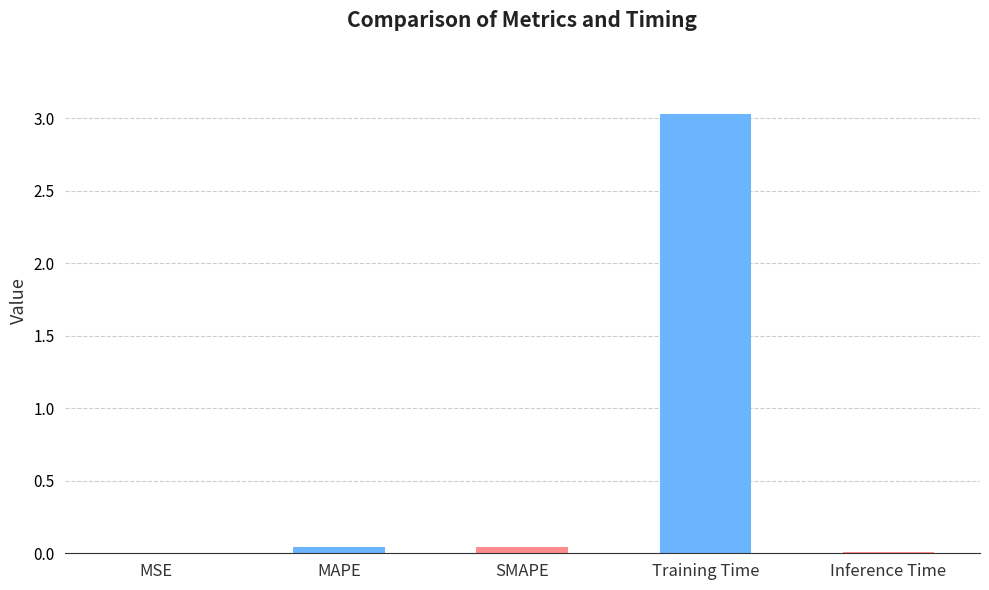

Are the bars horizontal?

No